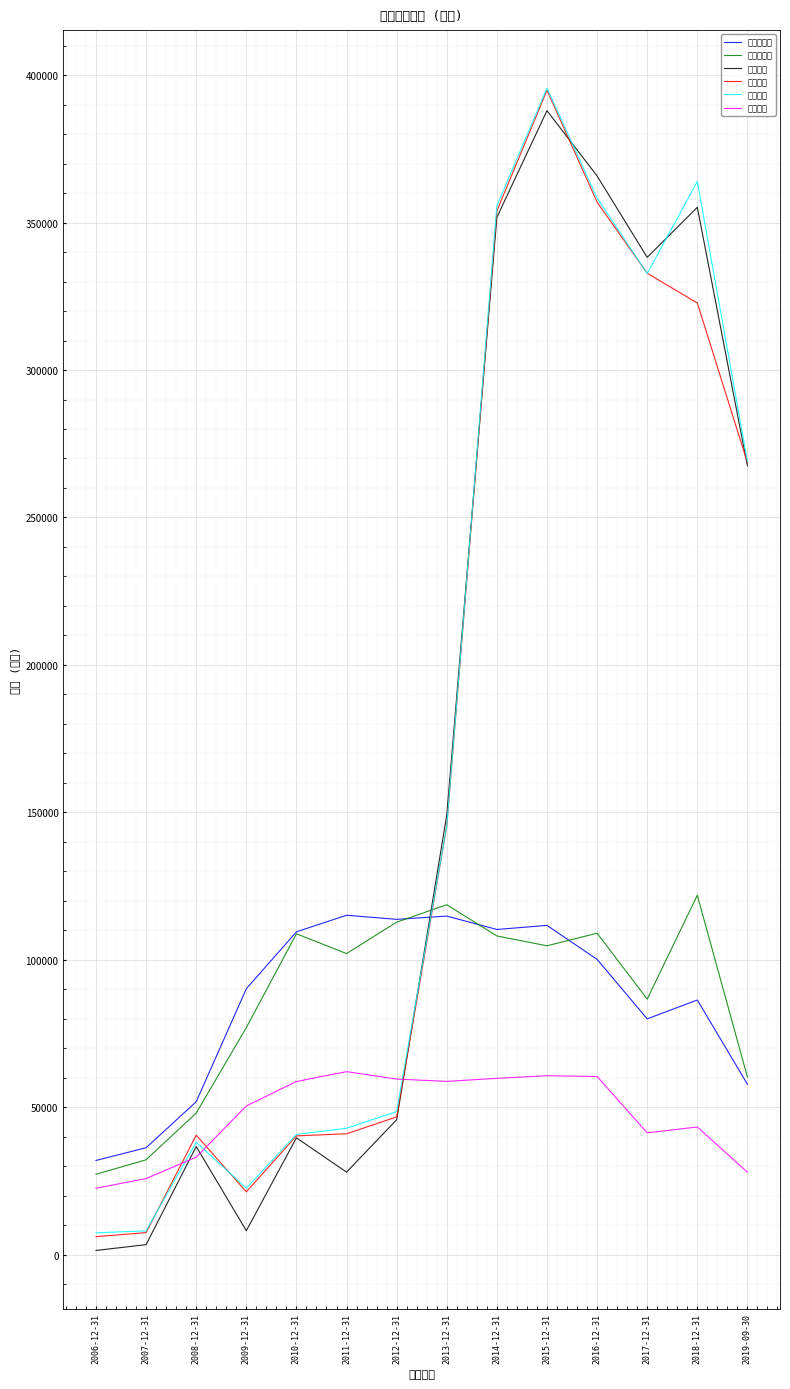

Which series has the largest range (max minus min)?

营业利润